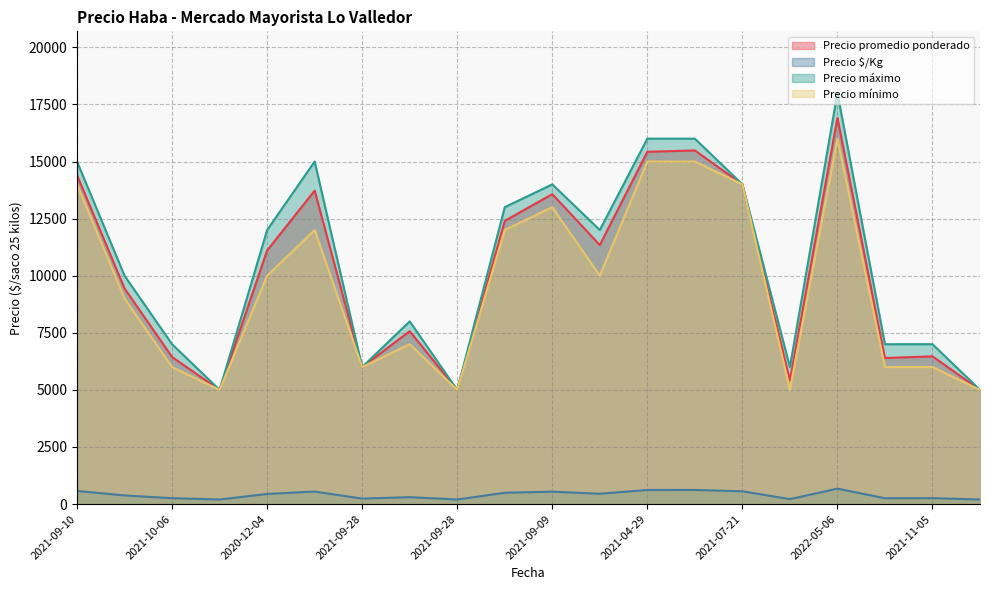

How many categories are shown in the chart?

20